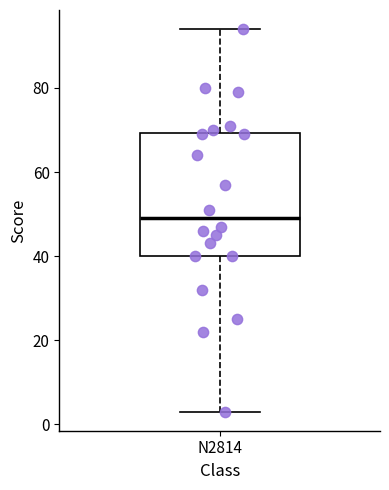

Read this box plot against the y-axis: the position of the median line, the range covered by the box, and the ends of both whiskers. The values are not printed on the chart, so give them approximately, as read against the axis.

median 50, box 40 to 70, whiskers 4 to 94